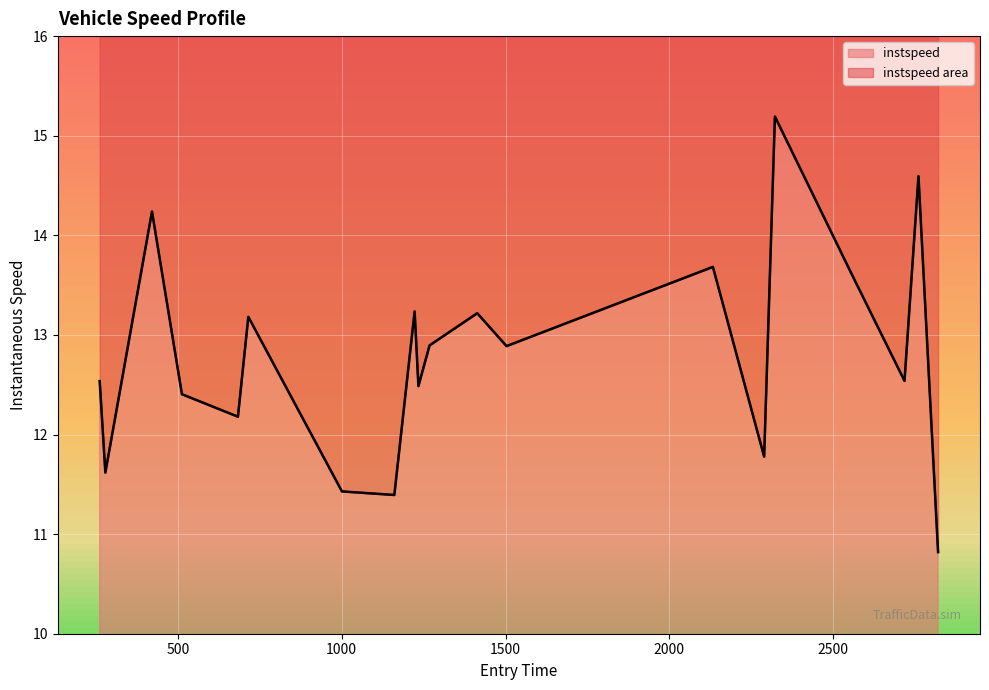

What position from the right is 2000?

16